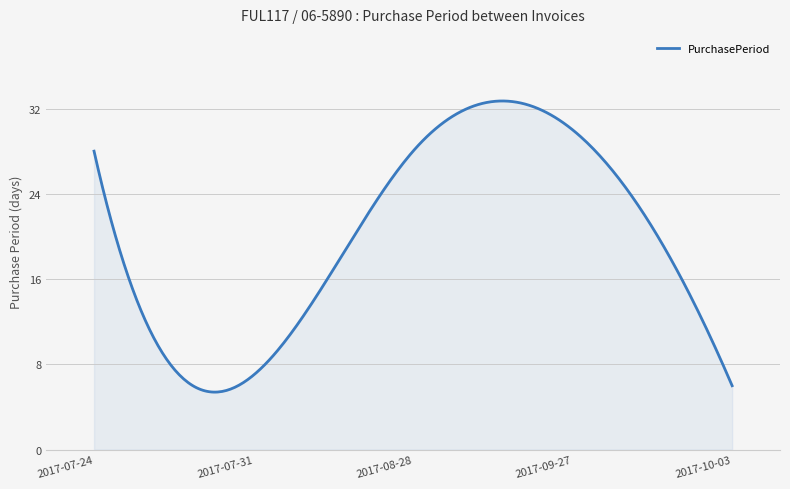

What is the smallest value displayed?

5.4